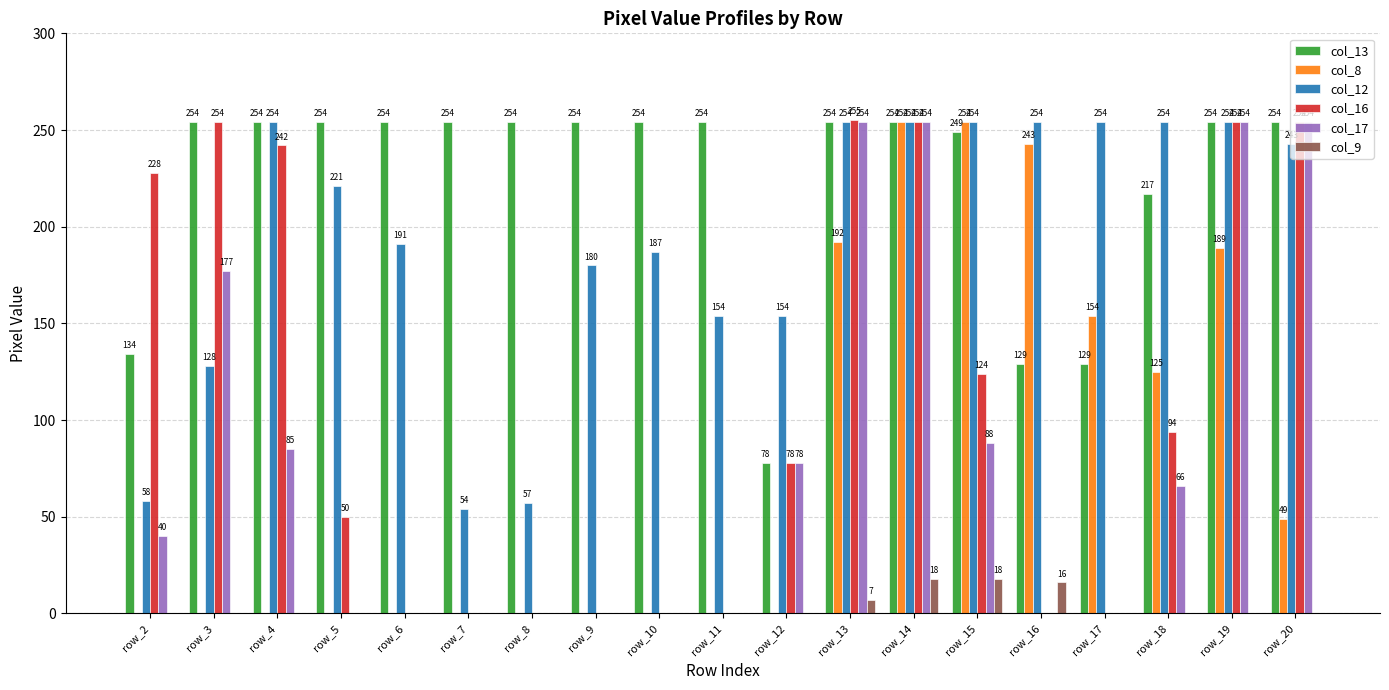

How many values in col_17 are above zero?

10